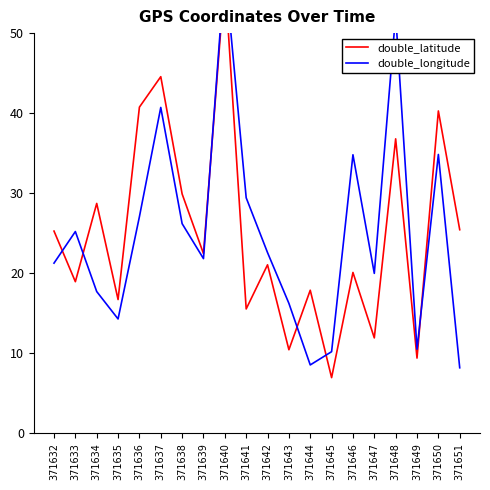

How many intersections are there between double_latitude and double_longitude?

6